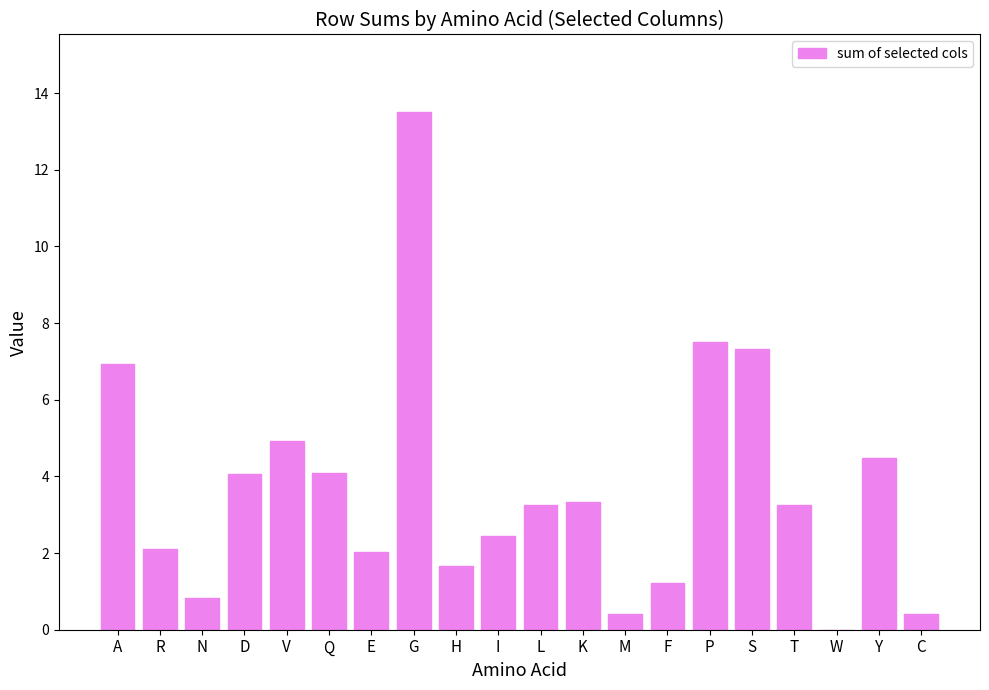

The value at M is 0.4. True or false?

True